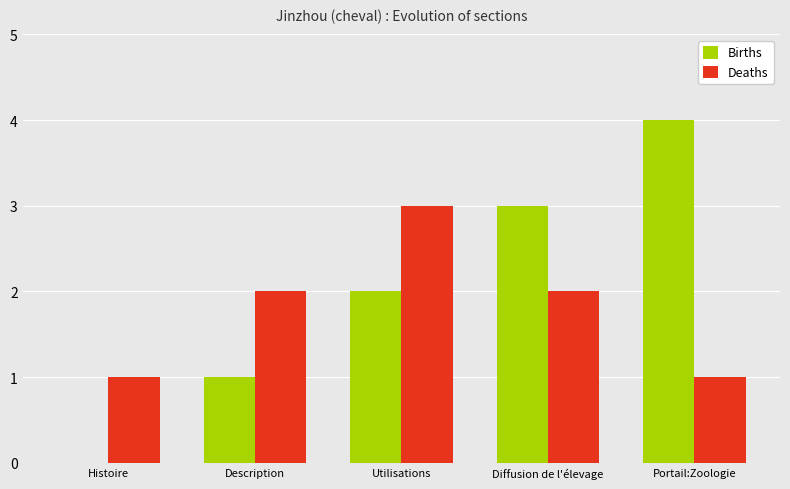

True or false: Births has a value of 3 at Utilisations.

False